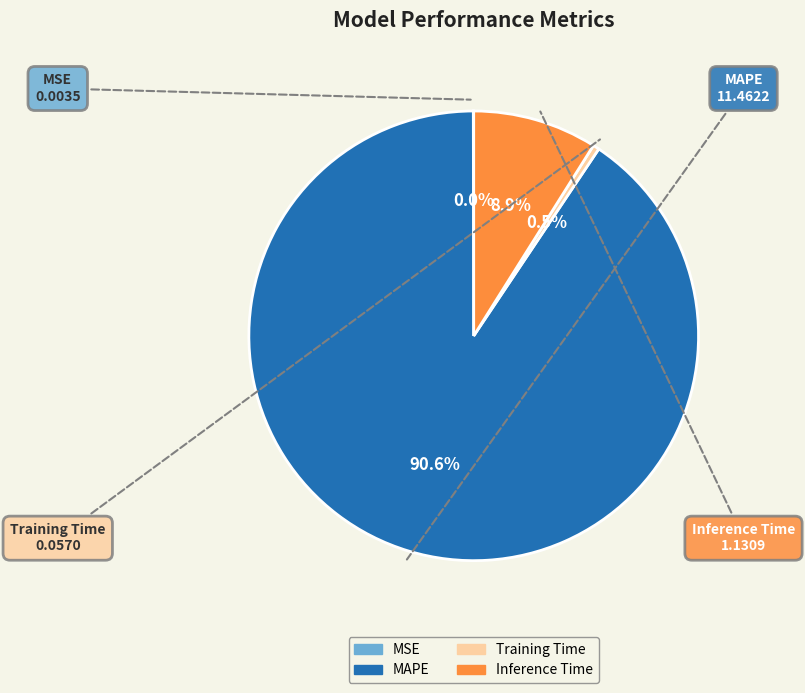

Does any single category account for the majority?

Yes